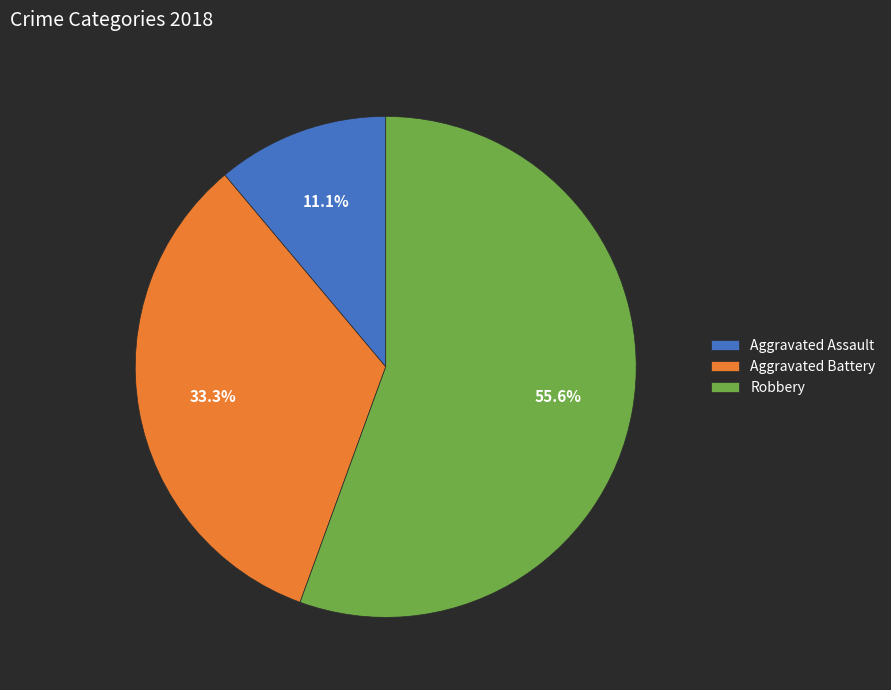

Rank the categories by value from highest to lowest.

Robbery, Aggravated Battery, Aggravated Assault